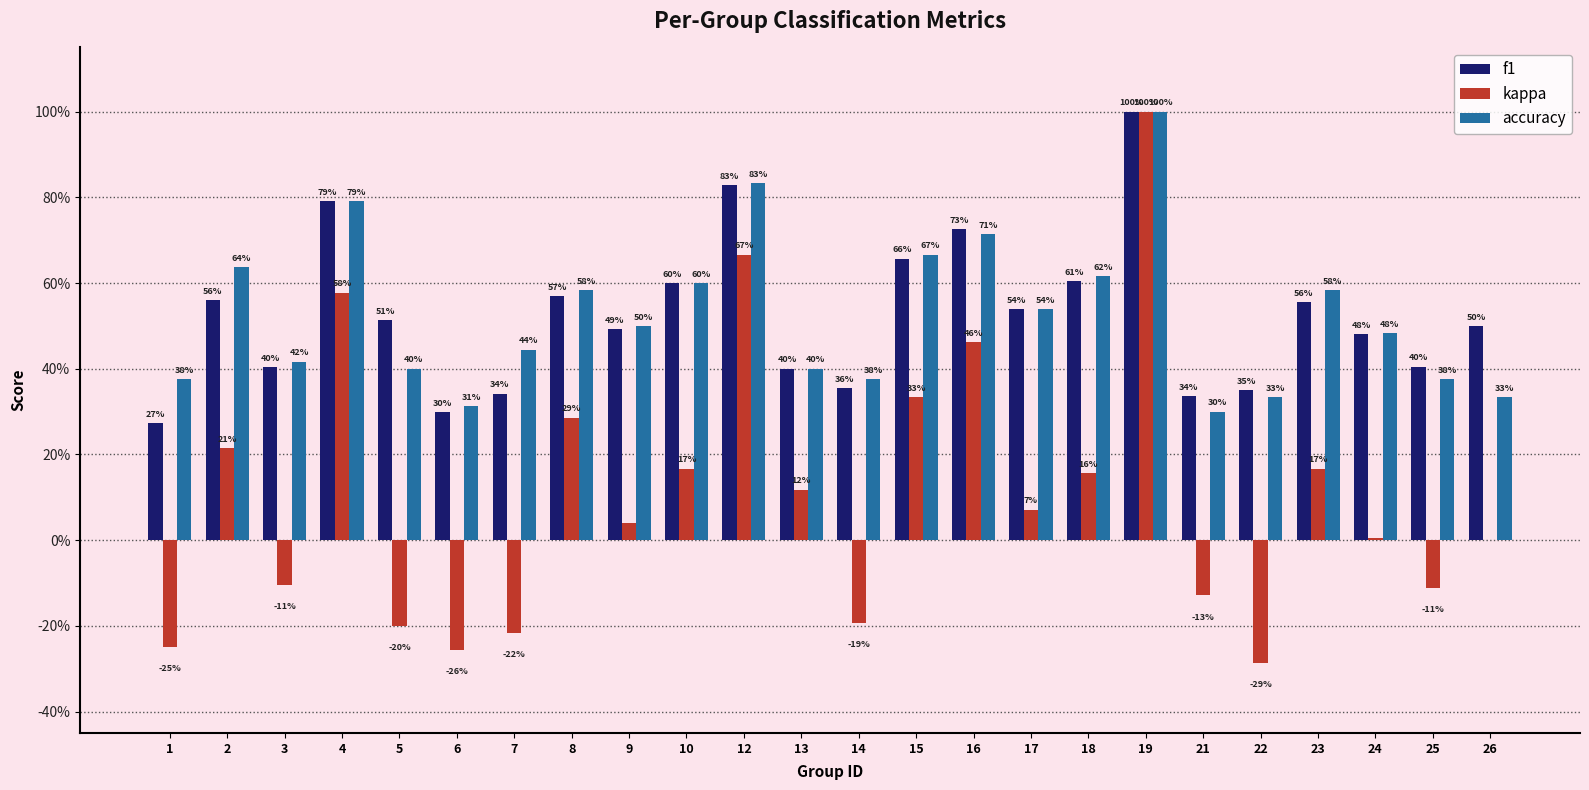

Which has a higher value, 8 or 22?

8